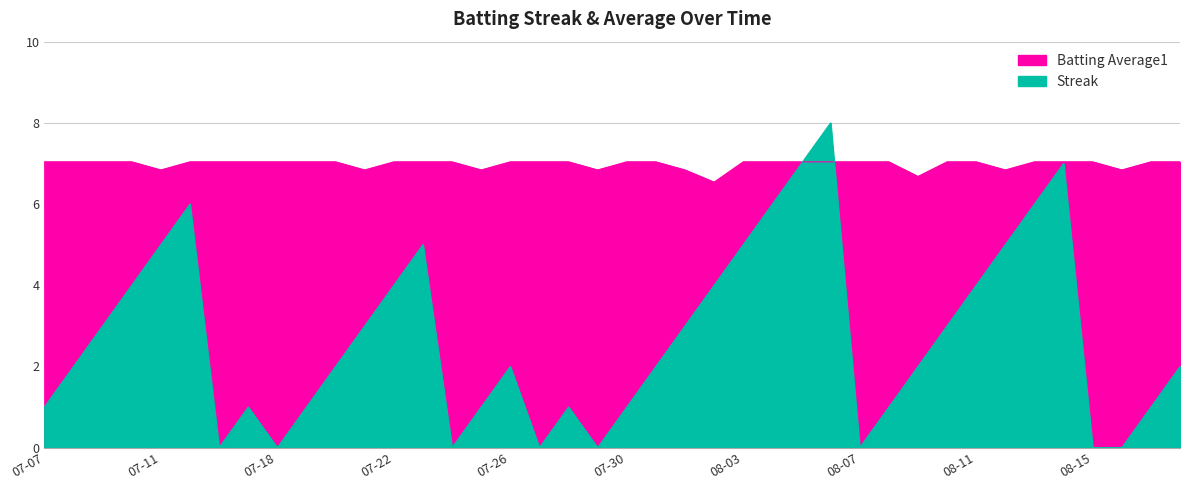

After their last crossing, which series has the higher values: Batting Average1 or Streak?

Batting Average1